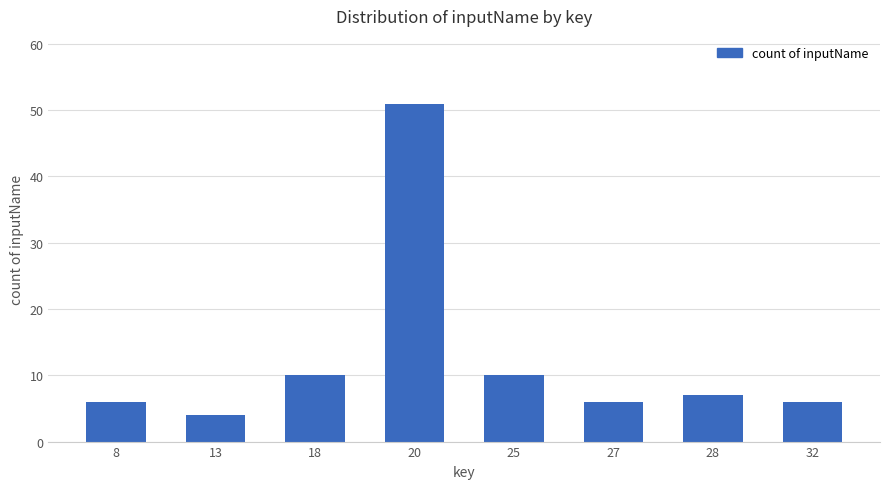

What is the maximum value shown in the chart?

51